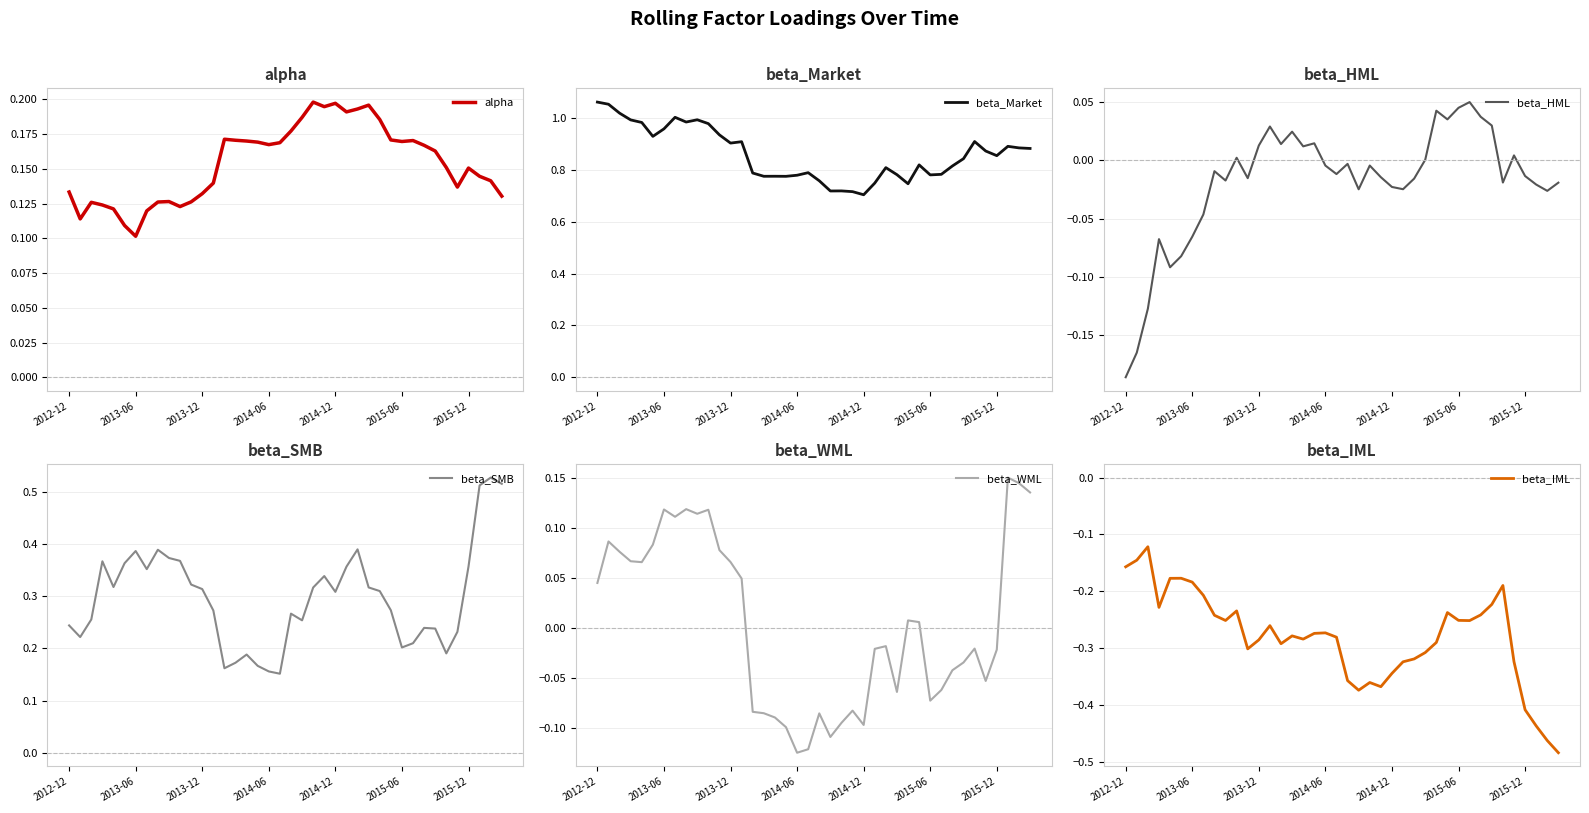

What is the smallest value displayed?

-0.5